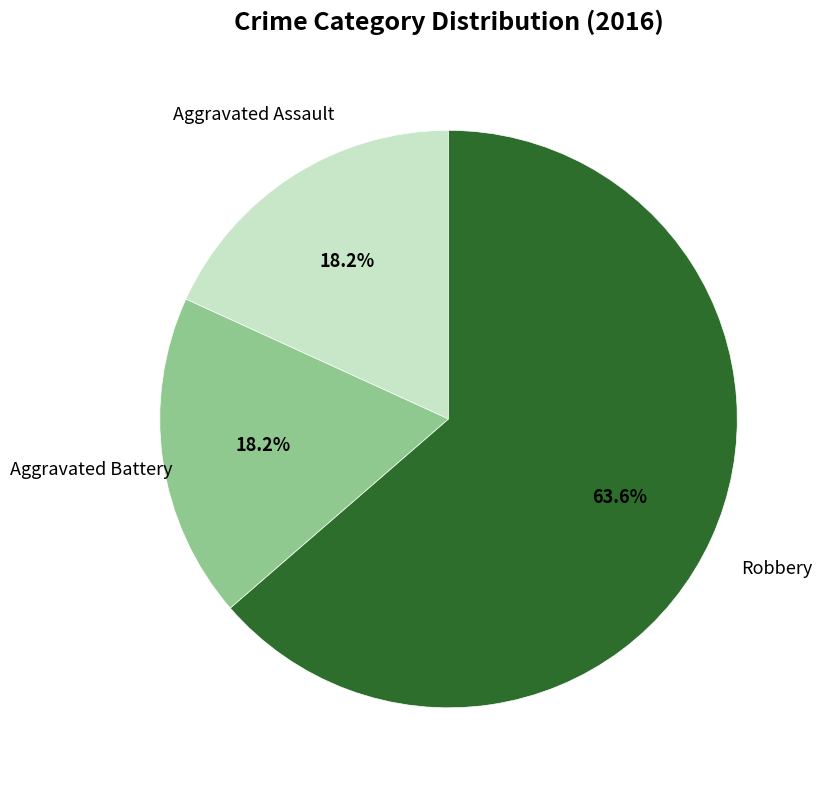

Is it true that Aggravated Battery is 31% of the pie?

False